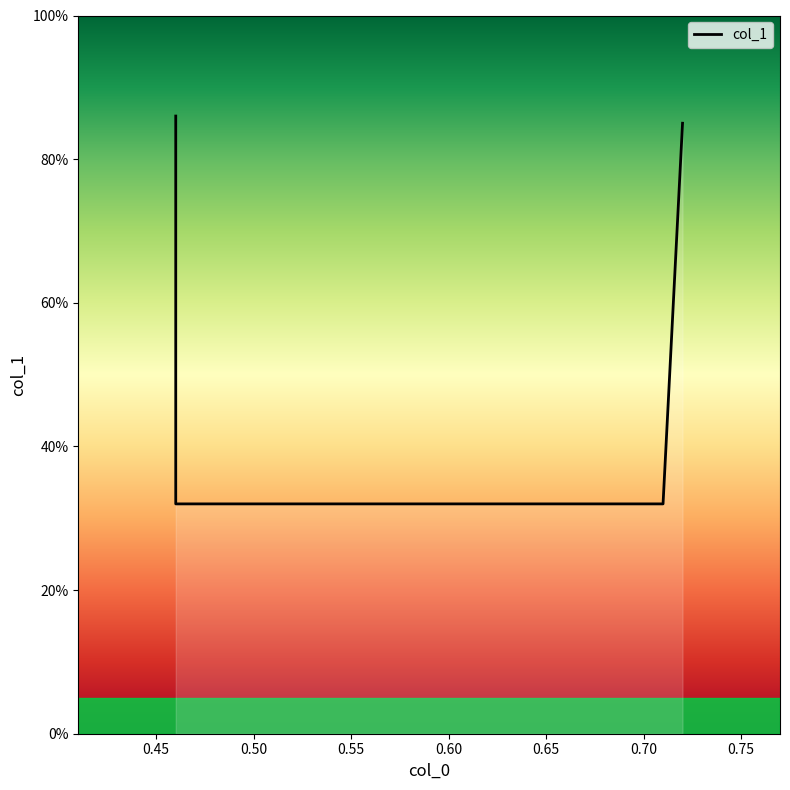

Rank the categories by value from lowest to highest.

0.46, 0.71, 0.72, 0.46